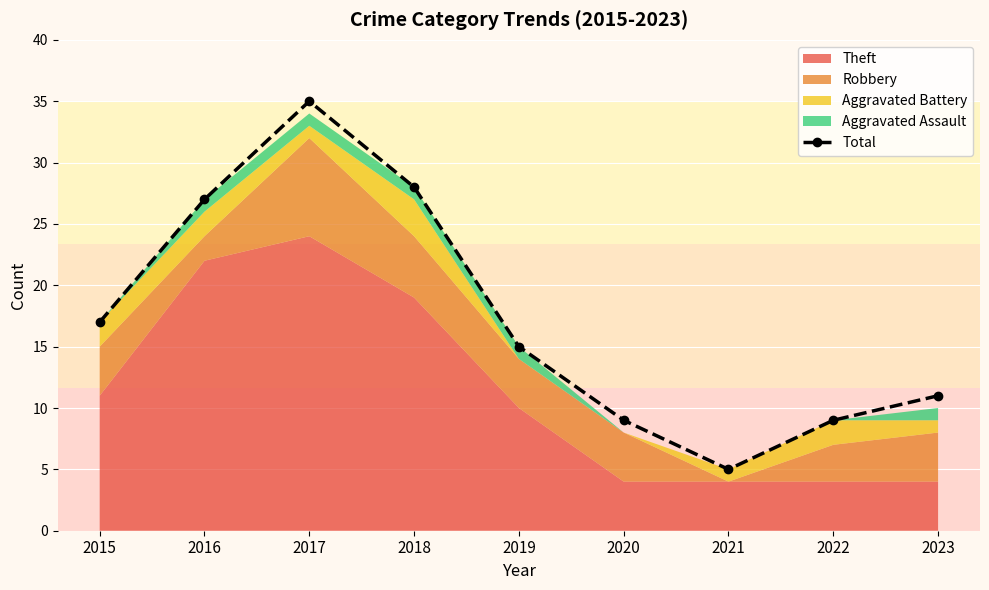

Reading left to right, extract all data points from this chart.

2015=17	2016=27	2017=35	2018=28	2019=15	2020=9	2021=5	2022=9	2023=11